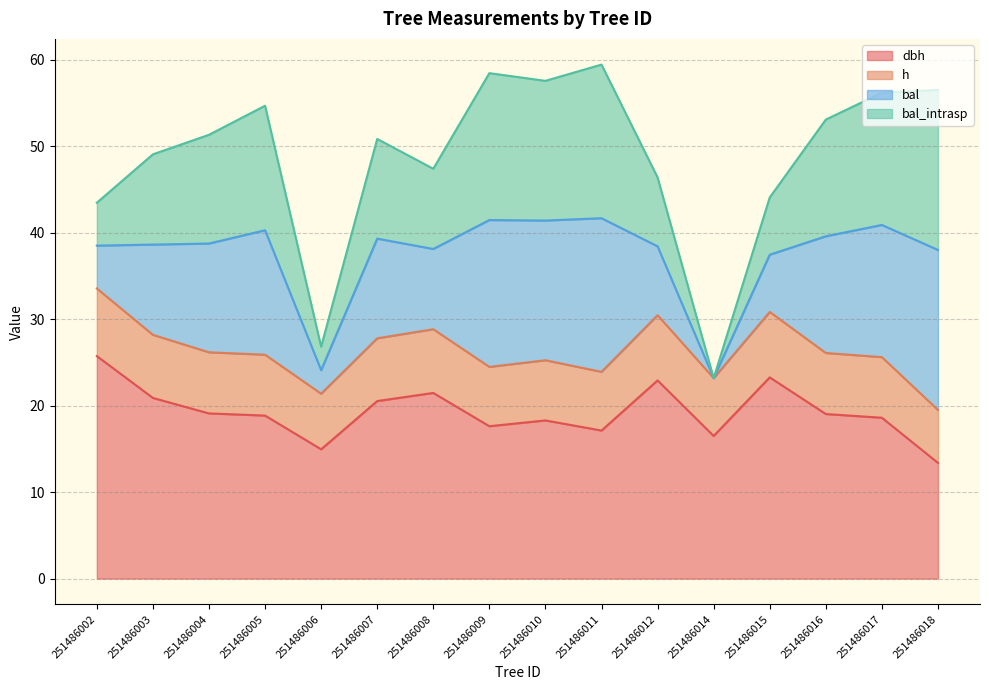

Read the h value at 251486004.

26.2